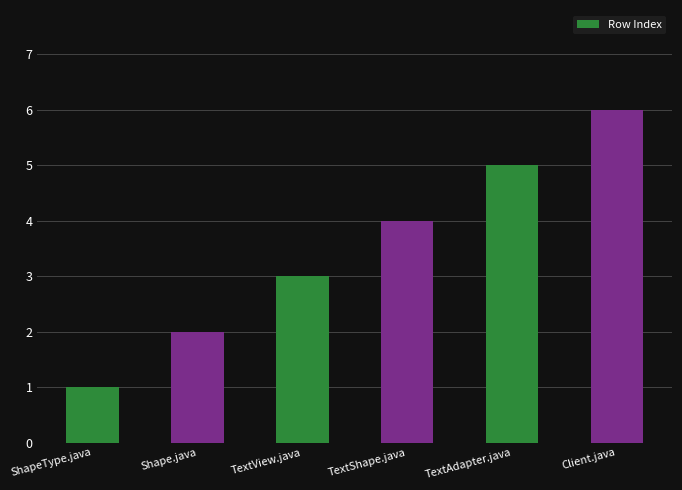

Rank the categories by value from lowest to highest.

ShapeType.java, Shape.java, TextView.java, TextShape.java, TextAdapter.java, Client.java